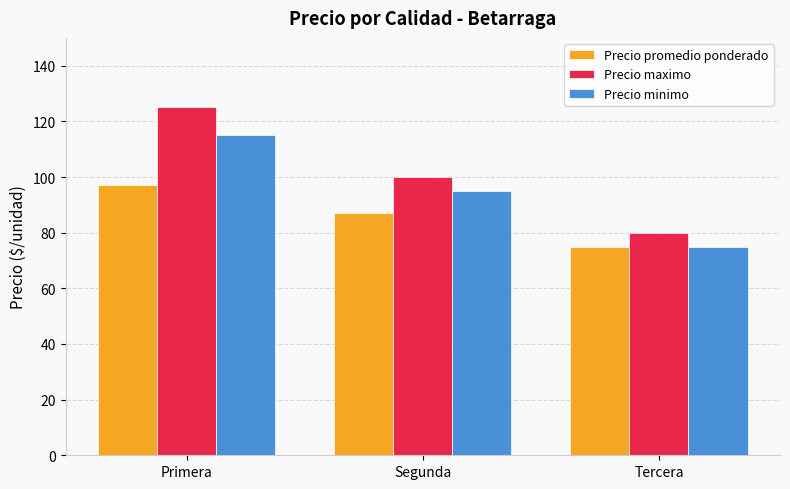

The value of Precio minimo at Segunda is 38. True or false?

False